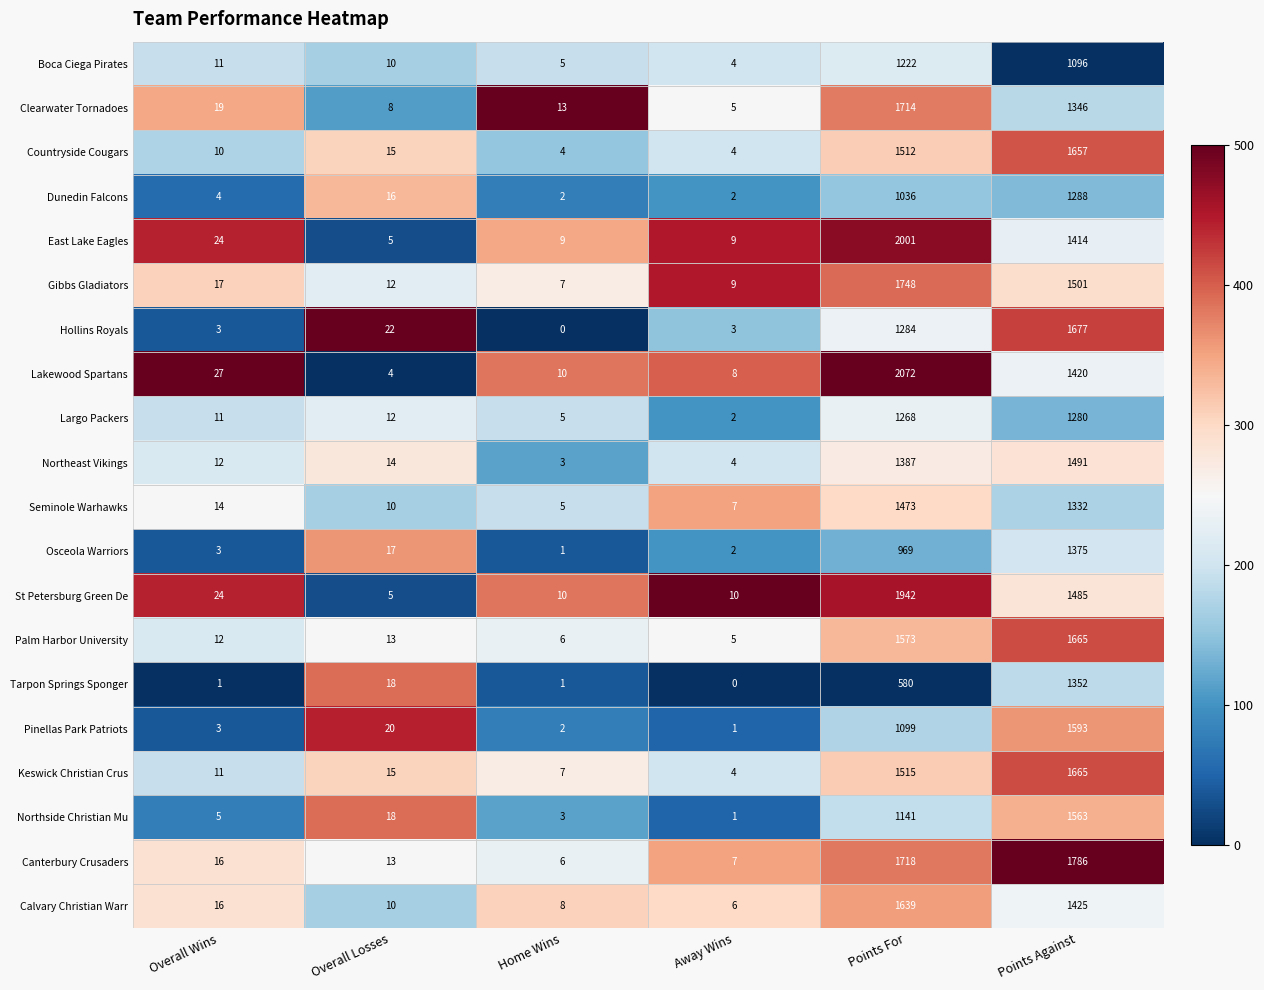

Which series has the largest total across all categories?

Canterbury Crusaders